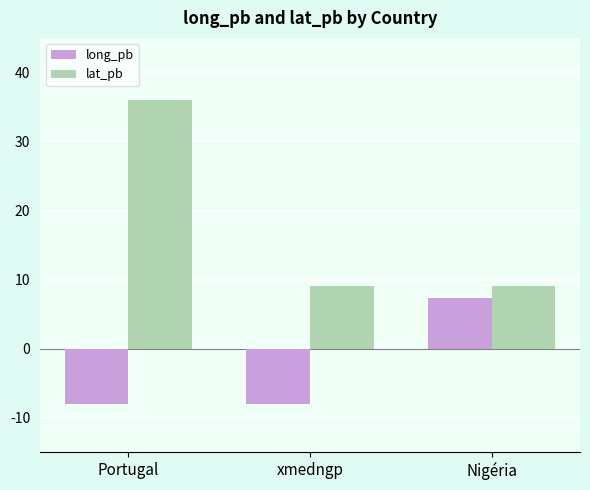

At which category is the sum across all series the highest?

Portugal